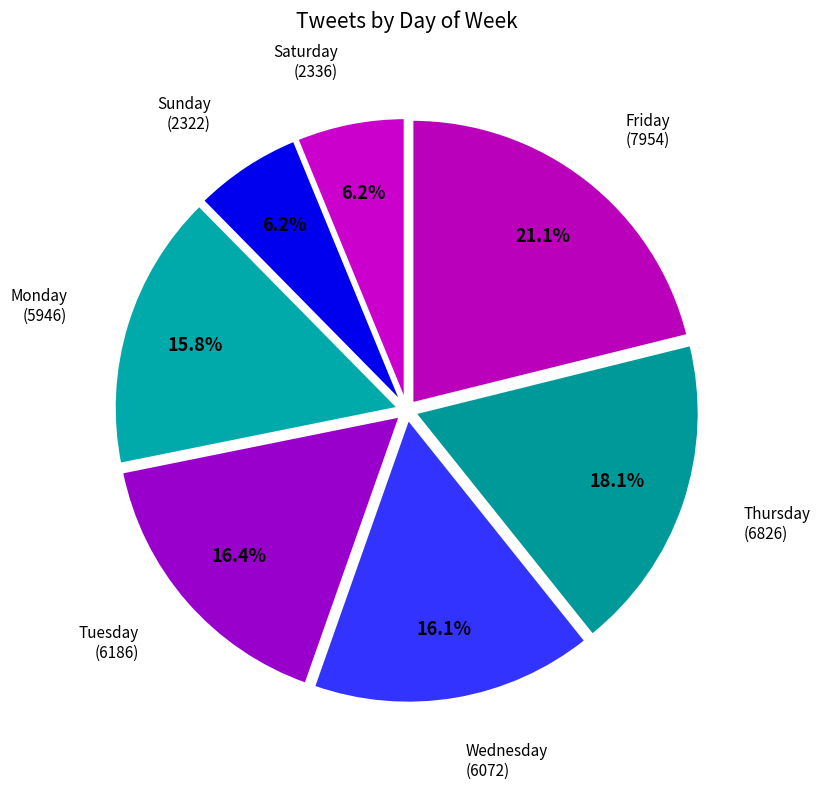

How many segments does this pie chart have?

7